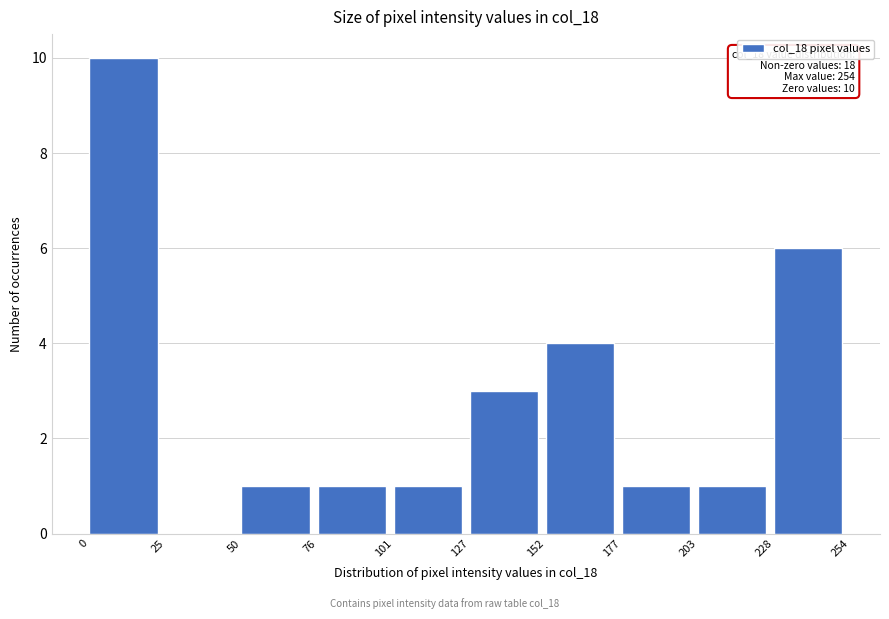

Which range on the x-axis has the tallest bar?

0 to 25